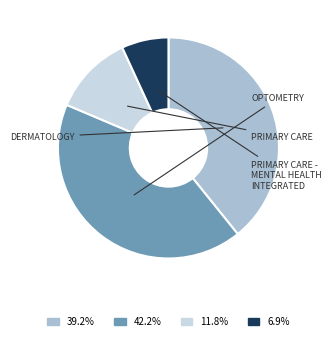

Is there any slice that represents more than half of the pie?

No